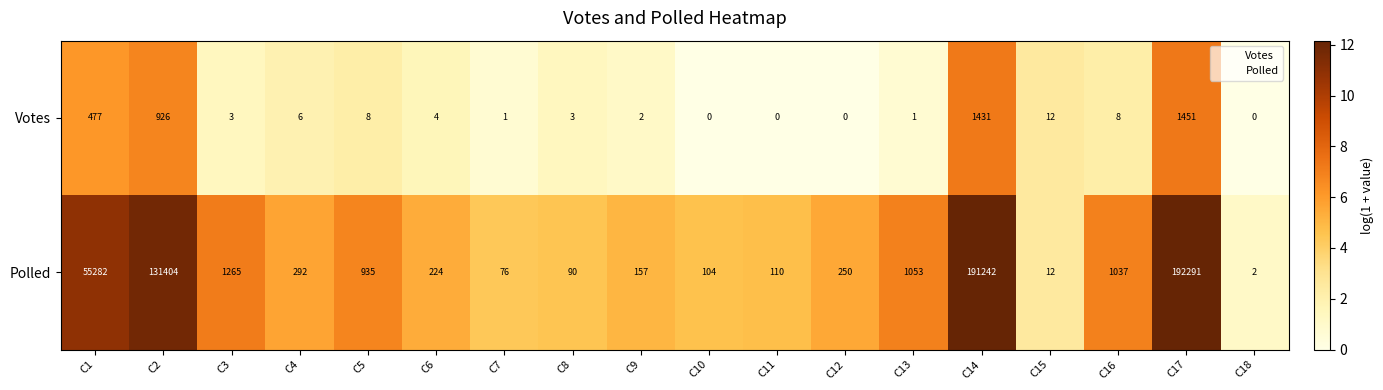

What is the average value of the Polled series?

31990